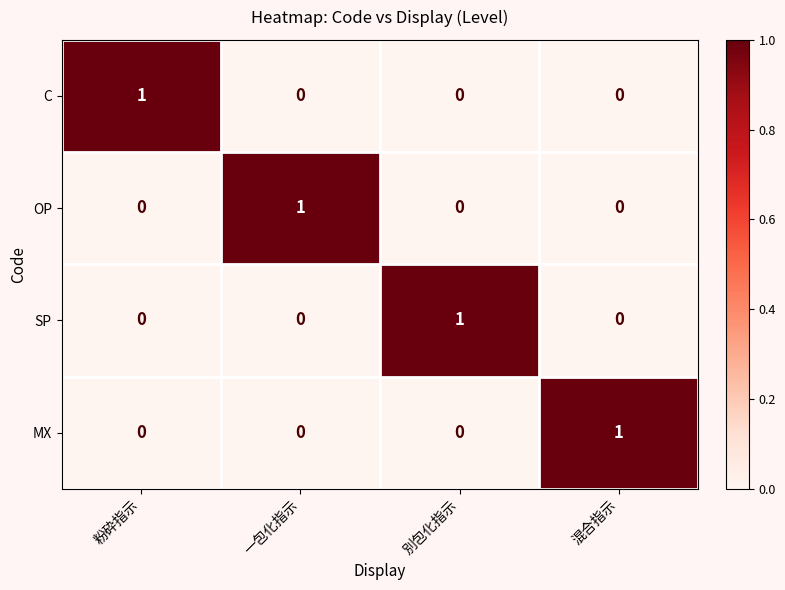

Reading left to right, what are all the values shown in this chart?

C: 粉砕指示=1	一包化指示=0	別包化指示=0	混合指示=0
OP: 粉砕指示=0	一包化指示=1	別包化指示=0	混合指示=0
SP: 粉砕指示=0	一包化指示=0	別包化指示=1	混合指示=0
MX: 粉砕指示=0	一包化指示=0	別包化指示=0	混合指示=1